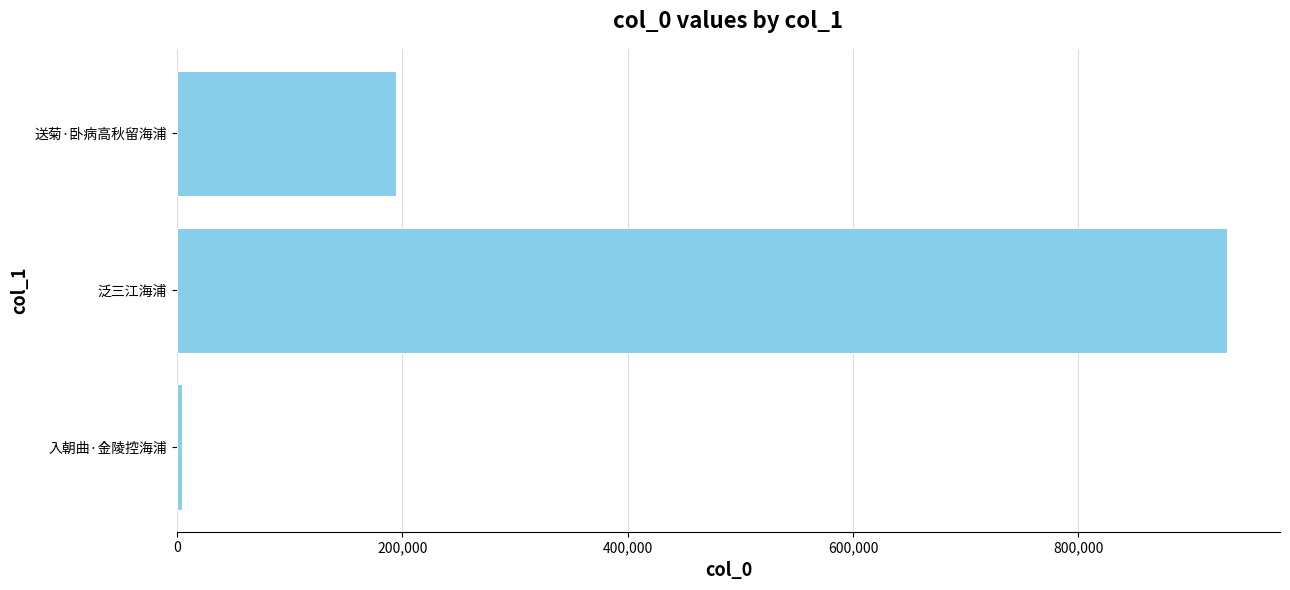

Between 0 and 600,000, which is larger?

600,000